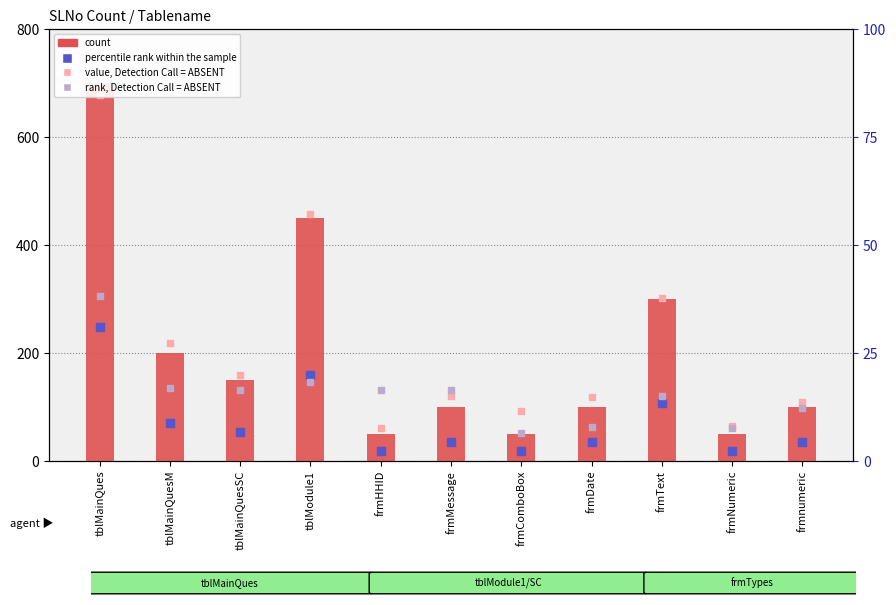

Which series has the largest total across all categories?

value, Detection Call = ABSENT